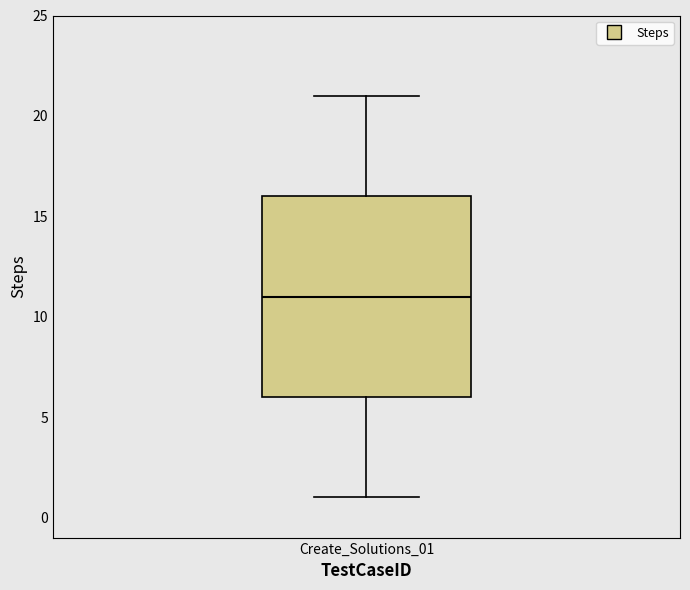

Where does the upper whisker of the box for Create_Solutions_01 end on the y-axis? The values are not printed on the chart, so give them approximately, as read against the axis.

21